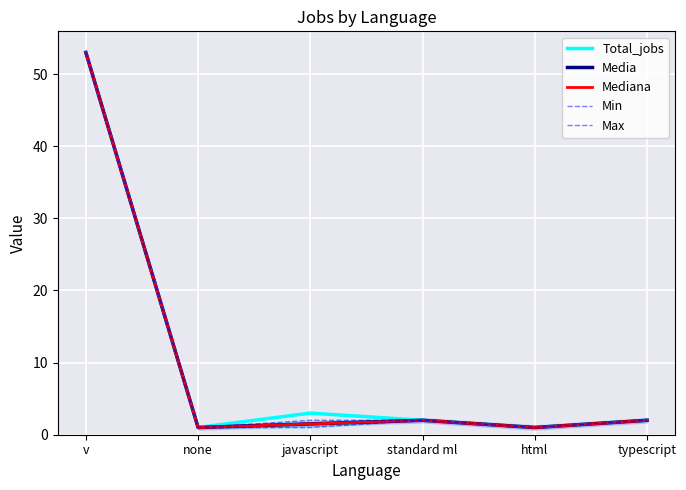

Which label corresponds to the smallest value in the chart?

none